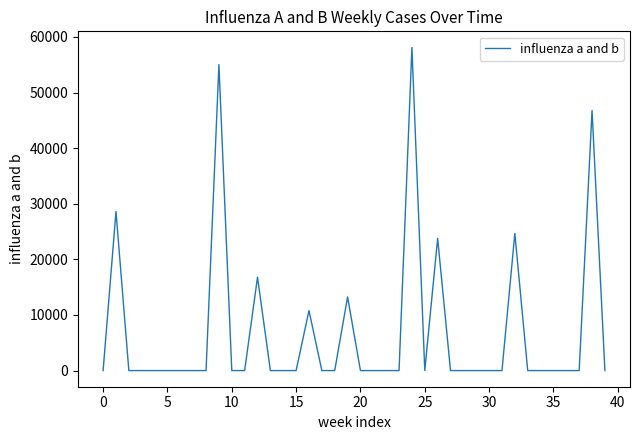

What is the difference between the maximum and minimum values?

58110.3